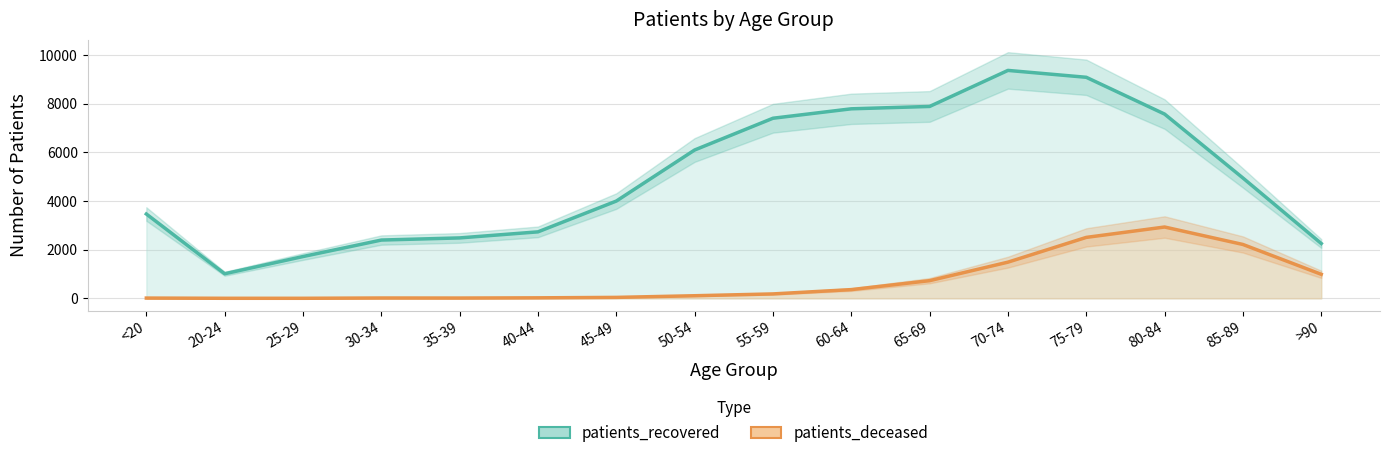

What is the value of the patients_deceased point at the 5th from the left?

13